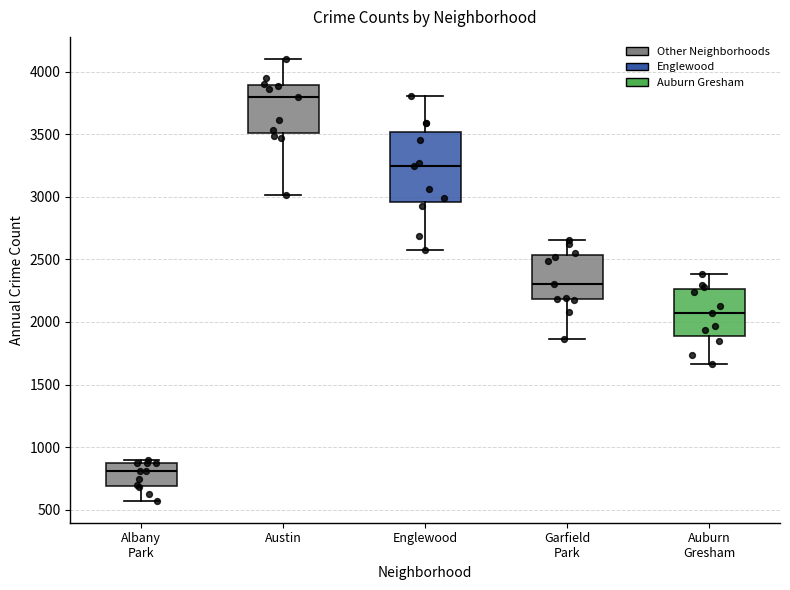

Reading left to right, read every box against the y-axis: the position of its median line, the range the box covers, and the ends of its whiskers. The values are not printed on the chart, so give them approximately, as read against the axis.

Albany Park: median 800, box 700 to 850, whiskers 550 to 900
Austin: median 3800, box 3500 to 3900, whiskers 3000 to 4100
Englewood: median 3250, box 2950 to 3500, whiskers 2600 to 3800
Garfield Park: median 2300, box 2200 to 2550, whiskers 1850 to 2650
Auburn Gresham: median 2050, box 1900 to 2250, whiskers 1650 to 2400